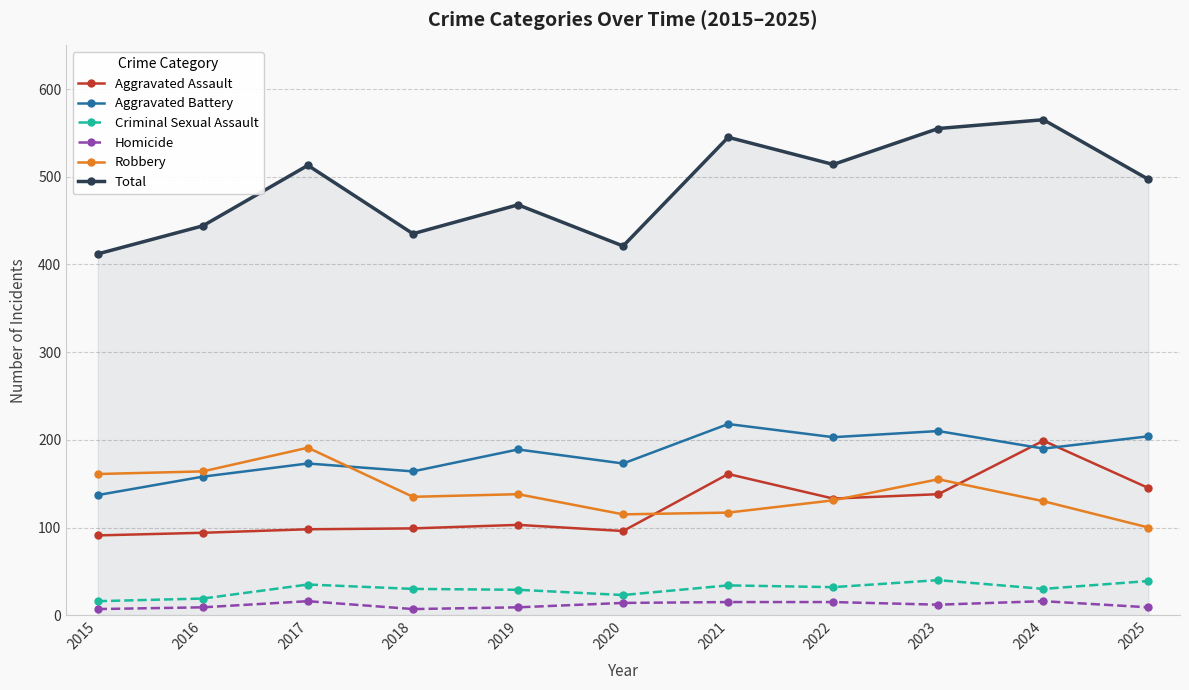

What is the approximate value of Aggravated Assault at 2023, to the nearest 10?

140